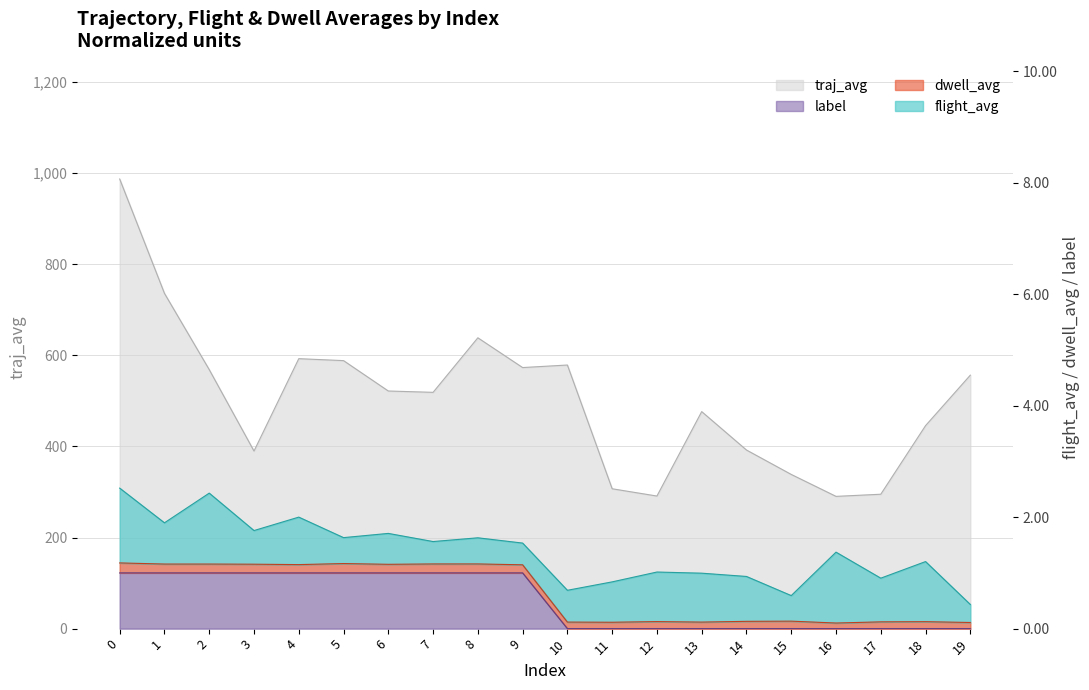

True or false: label and traj_avg intersect in this chart.

False